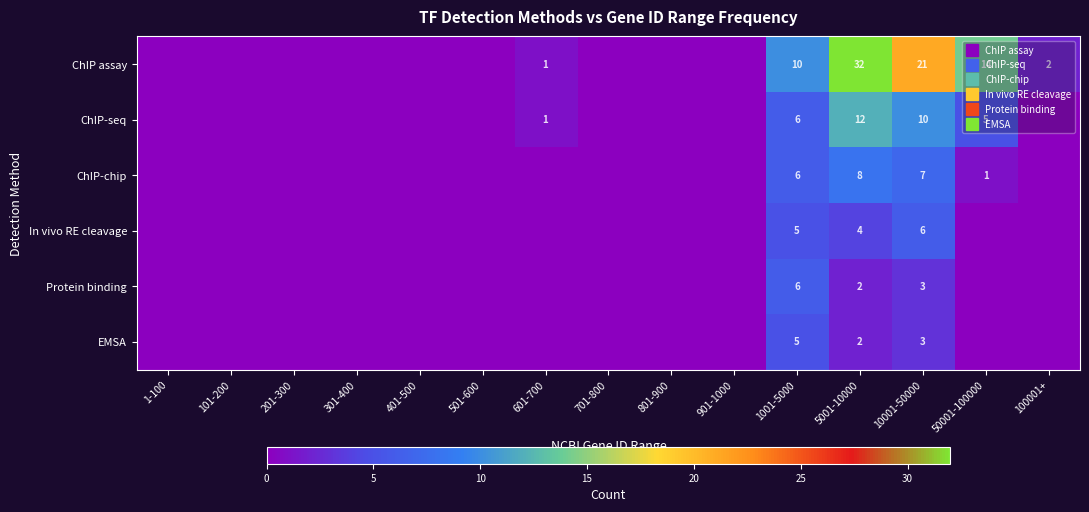

Rank the series by their maximum value, from highest to lowest.

ChIP assay, ChIP-seq, ChIP-chip, In vivo RE cleavage, Protein binding, EMSA